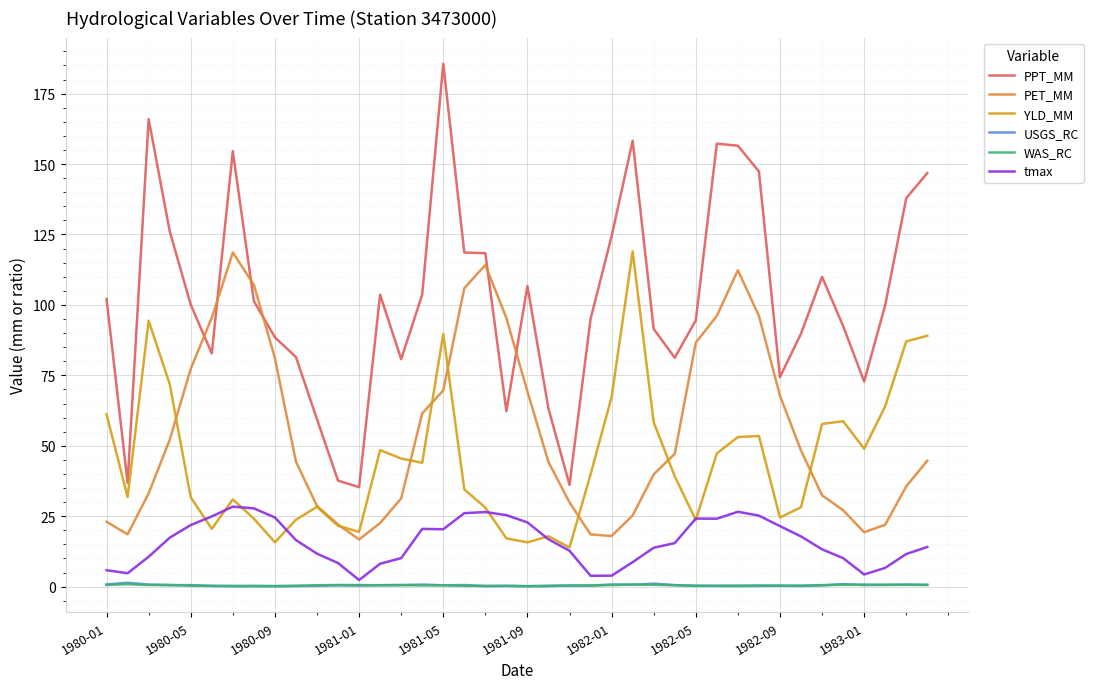

Which series has the largest range (max minus min)?

PPT_MM